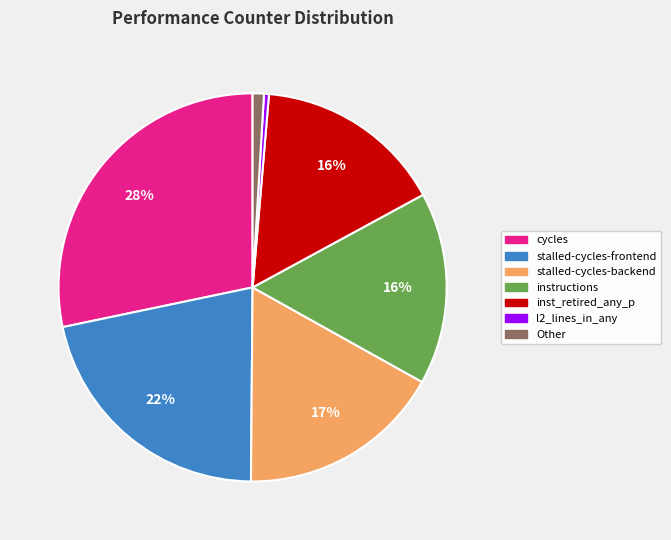

To the nearest percent, what is the difference between the largest and smallest slice percentages?

28%